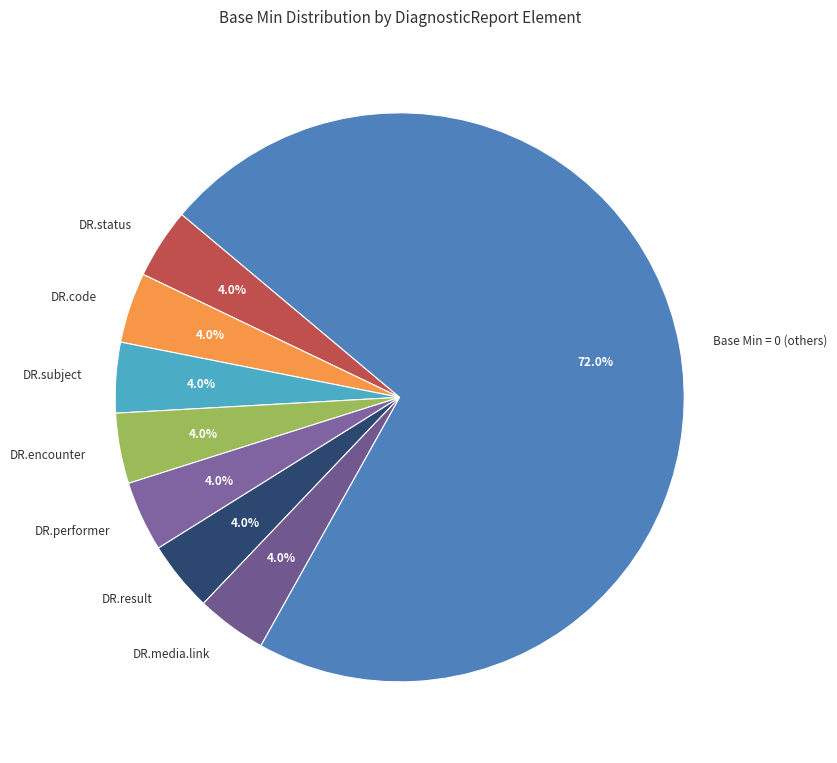

Which category has the biggest portion of the pie?

Base Min = 0 (others)